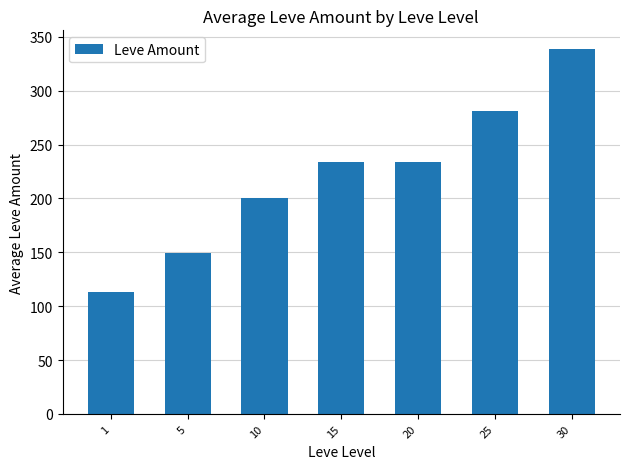

Is it true that the value at 1 is 62.7?

False